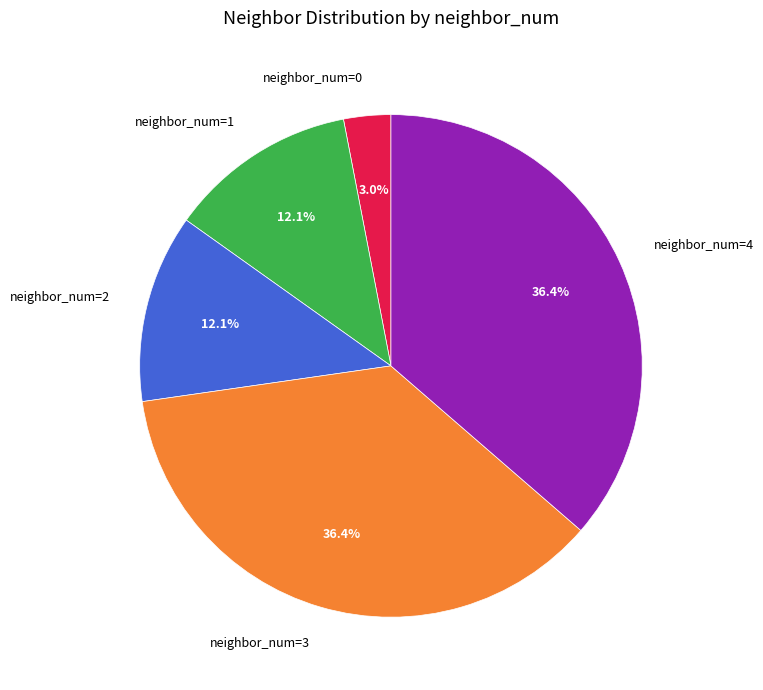

The neighbor_num=0 slice represents 14% of the pie. True or false?

False